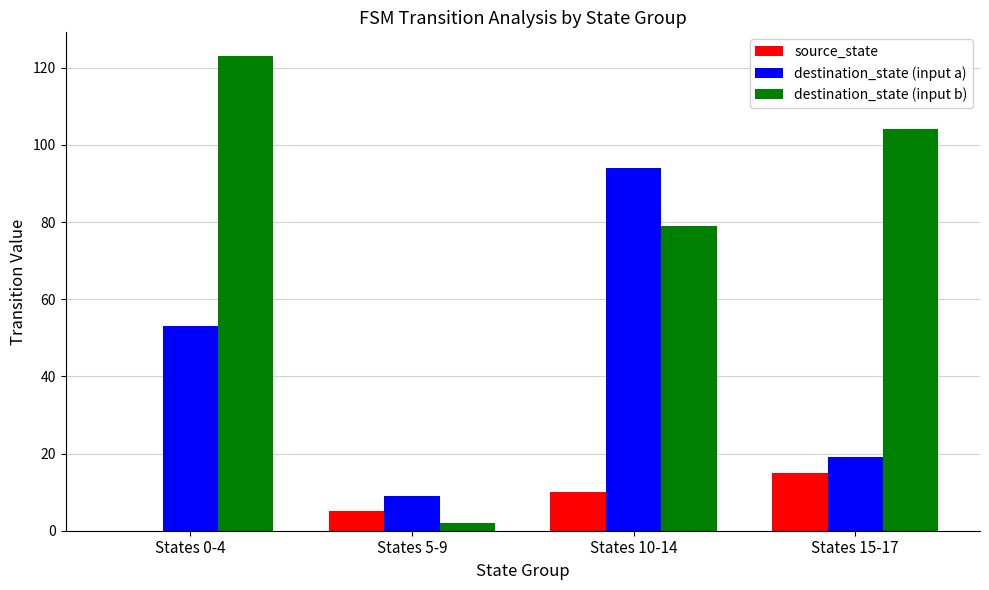

What is the sum of all source_state values?

30